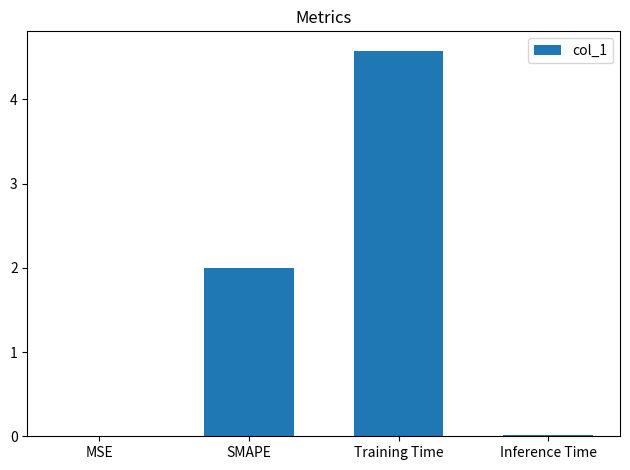

What is the maximum value shown in the chart?

4.6